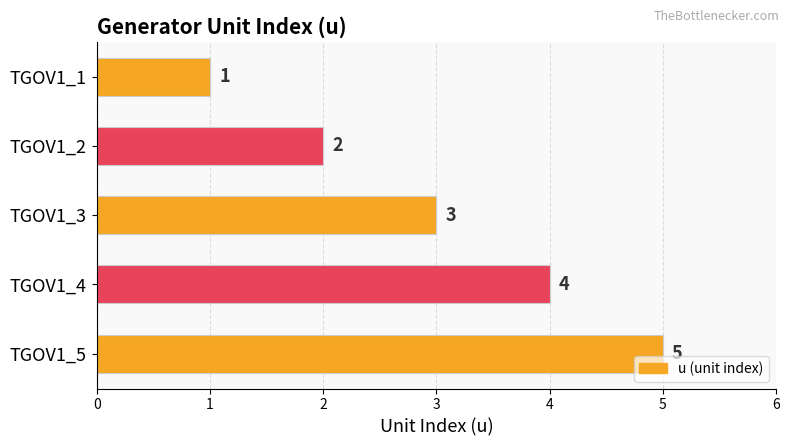

How many data points does each series have?

5